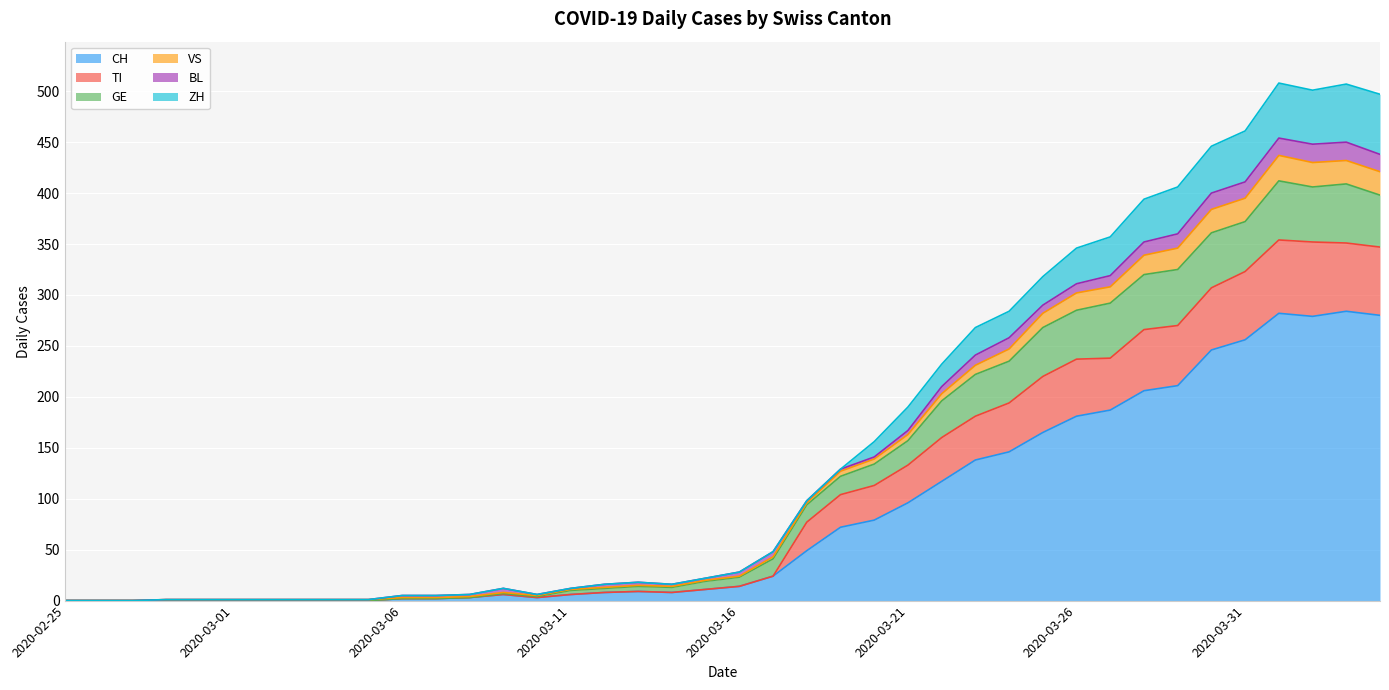

What are all the series names shown in the legend?

CH, TI, GE, VS, BL, ZH